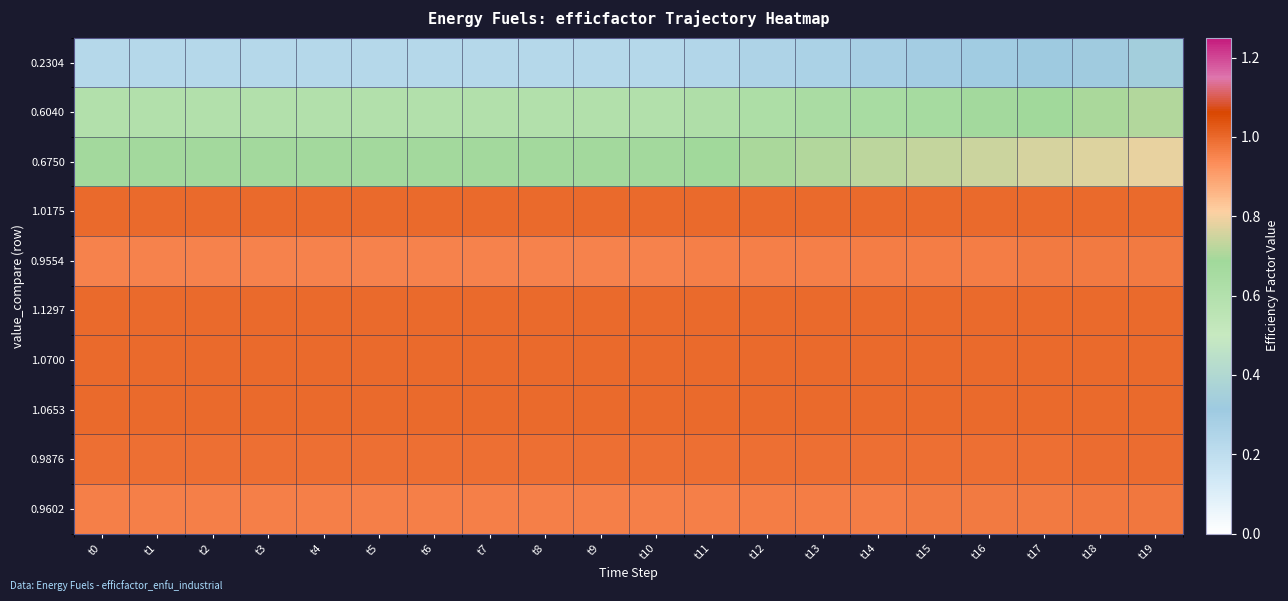

Reading left to right, extract all data points from this chart.

0.2304: t0=0.2	t1=0.2	t2=0.2	t3=0.2	t4=0.2	t5=0.2	t6=0.2	t7=0.2	t8=0.2	t9=0.2	t10=0.2	t11=0.2	t12=0.3	t13=0.3	t14=0.3	t15=0.3	t16=0.3	t17=0.3	t18=0.3	t19=0.3
0.6040: t0=0.6	t1=0.6	t2=0.6	t3=0.6	t4=0.6	t5=0.6	t6=0.6	t7=0.6	t8=0.6	t9=0.6	t10=0.6	t11=0.6	t12=0.6	t13=0.6	t14=0.7	t15=0.7	t16=0.7	t17=0.7	t18=0.7	t19=0.7
0.6750: t0=0.7	t1=0.7	t2=0.7	t3=0.7	t4=0.7	t5=0.7	t6=0.7	t7=0.7	t8=0.7	t9=0.7	t10=0.7	t11=0.7	t12=0.7	t13=0.7	t14=0.7	t15=0.7	t16=0.7	t17=0.8	t18=0.8	t19=0.8
1.0175: t0=1.0	t1=1.0	t2=1.0	t3=1.0	t4=1.0	t5=1.0	t6=1.0	t7=1.0	t8=1.0	t9=1.0	t10=1.0	t11=1.0	t12=1.0	t13=1.0	t14=1.0	t15=1.0	t16=1.0	t17=1.0	t18=1.0	t19=1.0
0.9554: t0=1.0	t1=1.0	t2=1.0	t3=1.0	t4=1.0	t5=1.0	t6=1.0	t7=1.0	t8=1.0	t9=1.0	t10=1.0	t11=1.0	t12=1.0	t13=1.0	t14=1.0	t15=1.0	t16=1.0	t17=1.0	t18=1.0	t19=1.0
1.1297: t0=1.0	t1=1.0	t2=1.0	t3=1.0	t4=1.0	t5=1.0	t6=1.0	t7=1.0	t8=1.0	t9=1.0	t10=1.0	t11=1.0	t12=1.0	t13=1.0	t14=1.0	t15=1.0	t16=1.0	t17=1.0	t18=1.0	t19=1.0
1.0700: t0=1.0	t1=1.0	t2=1.0	t3=1.0	t4=1.0	t5=1.0	t6=1.0	t7=1.0	t8=1.0	t9=1.0	t10=1.0	t11=1.0	t12=1.0	t13=1.0	t14=1.0	t15=1.0	t16=1.0	t17=1.0	t18=1.0	t19=1.0
1.0653: t0=1.0	t1=1.0	t2=1.0	t3=1.0	t4=1.0	t5=1.0	t6=1.0	t7=1.0	t8=1.0	t9=1.0	t10=1.0	t11=1.0	t12=1.0	t13=1.0	t14=1.0	t15=1.0	t16=1.0	t17=1.0	t18=1.0	t19=1.0
0.9876: t0=1.0	t1=1.0	t2=1.0	t3=1.0	t4=1.0	t5=1.0	t6=1.0	t7=1.0	t8=1.0	t9=1.0	t10=1.0	t11=1.0	t12=1.0	t13=1.0	t14=1.0	t15=1.0	t16=1.0	t17=1.0	t18=1.0	t19=1.0
0.9602: t0=1.0	t1=1.0	t2=1.0	t3=1.0	t4=1.0	t5=1.0	t6=1.0	t7=1.0	t8=1.0	t9=1.0	t10=1.0	t11=1.0	t12=1.0	t13=1.0	t14=1.0	t15=1.0	t16=1.0	t17=1.0	t18=1.0	t19=1.0